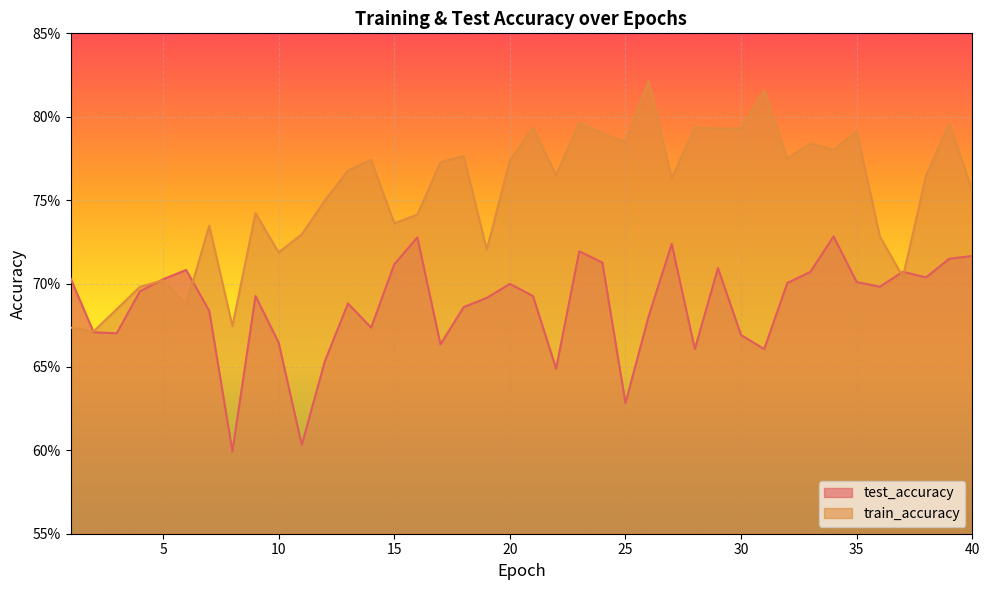

Where do train_accuracy and test_accuracy first cross each other?

1 and 2